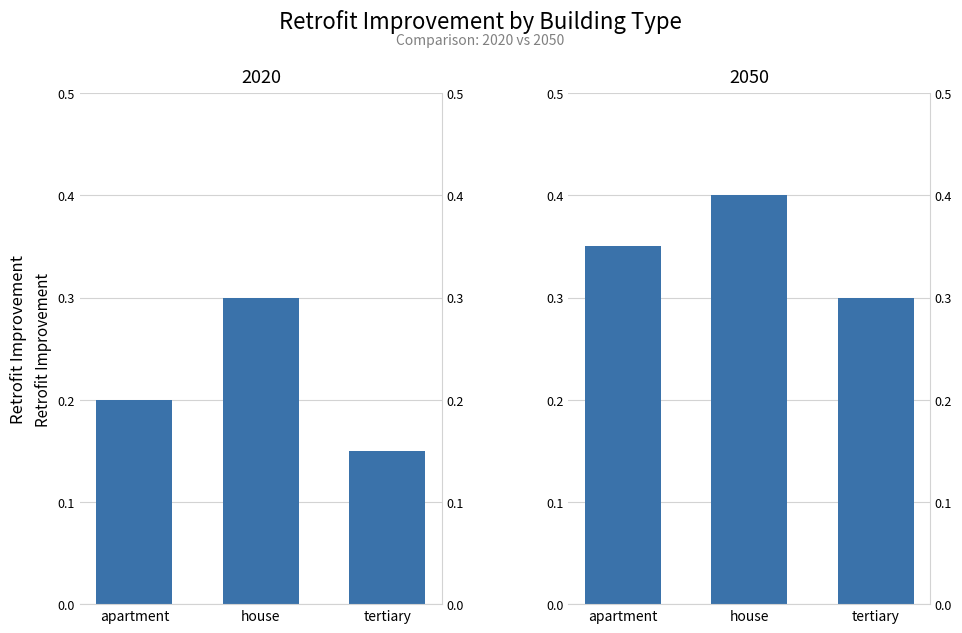

What is the difference between the highest and lowest values at apartment?

0.1